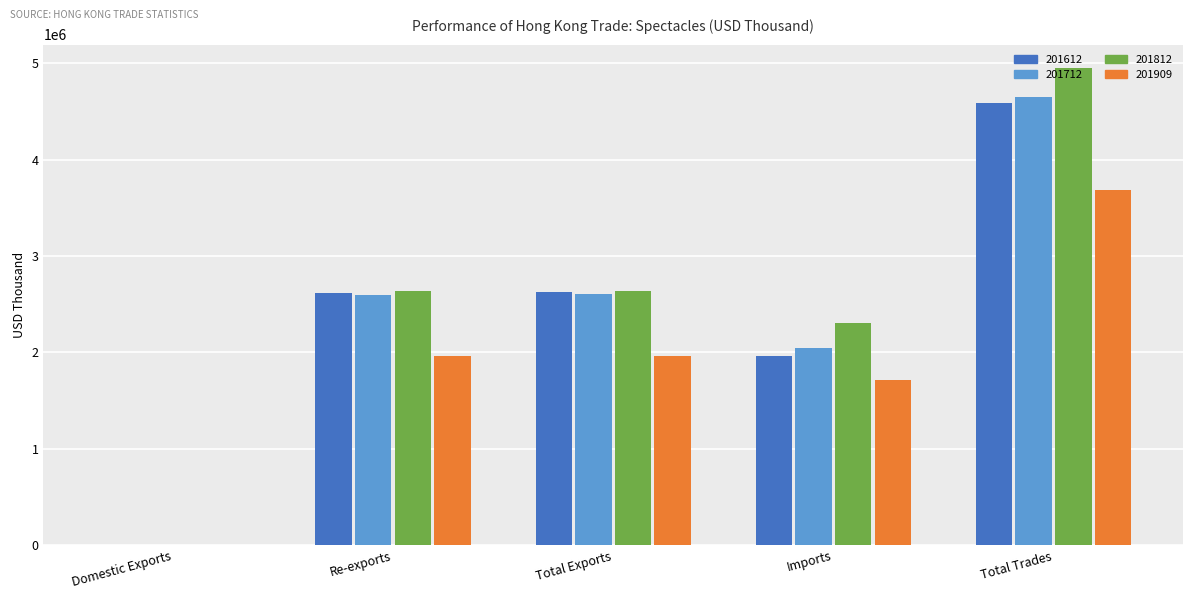

What is the total value across all series at Domestic Exports?

15004.4